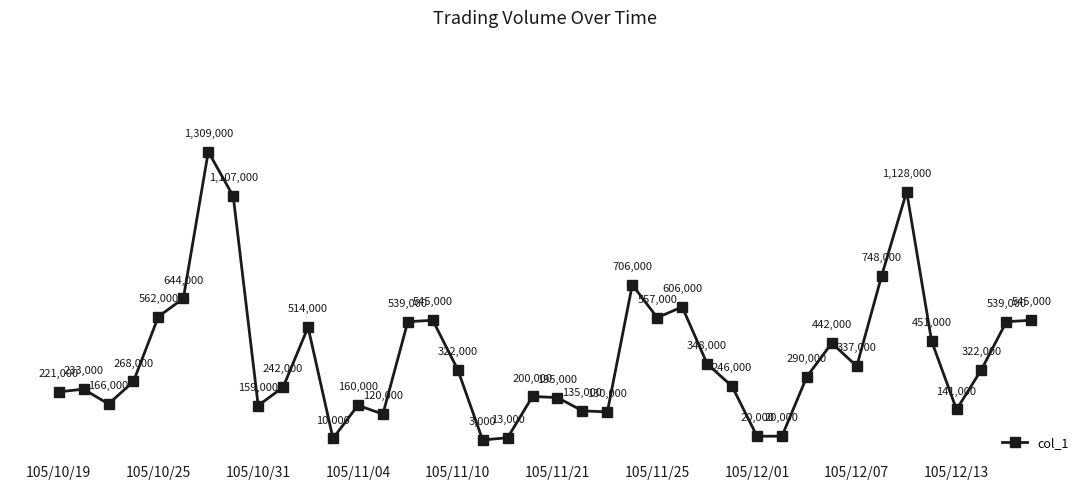

Reading right to left, what are all the values shown in this chart?

545000	539000	322000	141000	451000	1128000	748000	337000	442000	290000	20000	20000	246000	348000	606000	557000	706000	130000	135000	195000	200000	13000	3000	322000	545000	539000	120000	160000	10000	514000	242000	159000	1107000	1309000	644000	562000	268000	166000	233000	221000